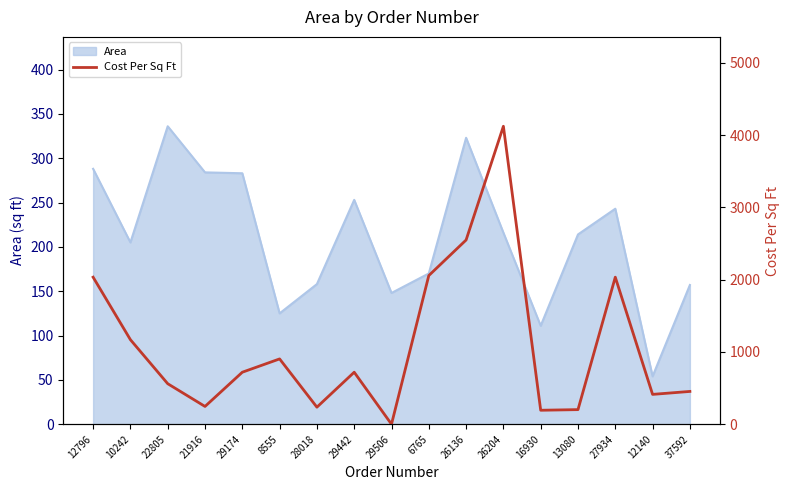

How many points are lower than both their immediate neighbors (excluding endpoints)?

5